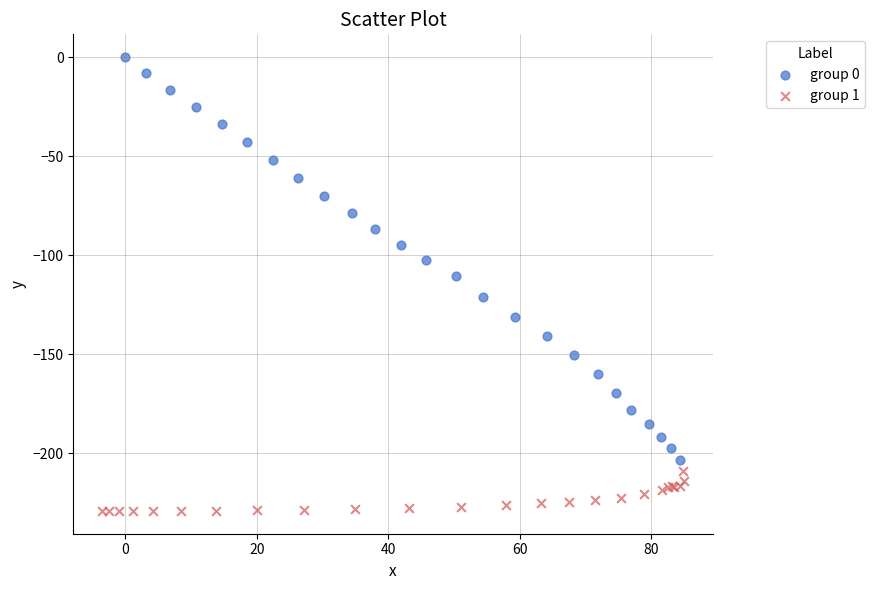

Which series has the widest spread of Y values?

group 0